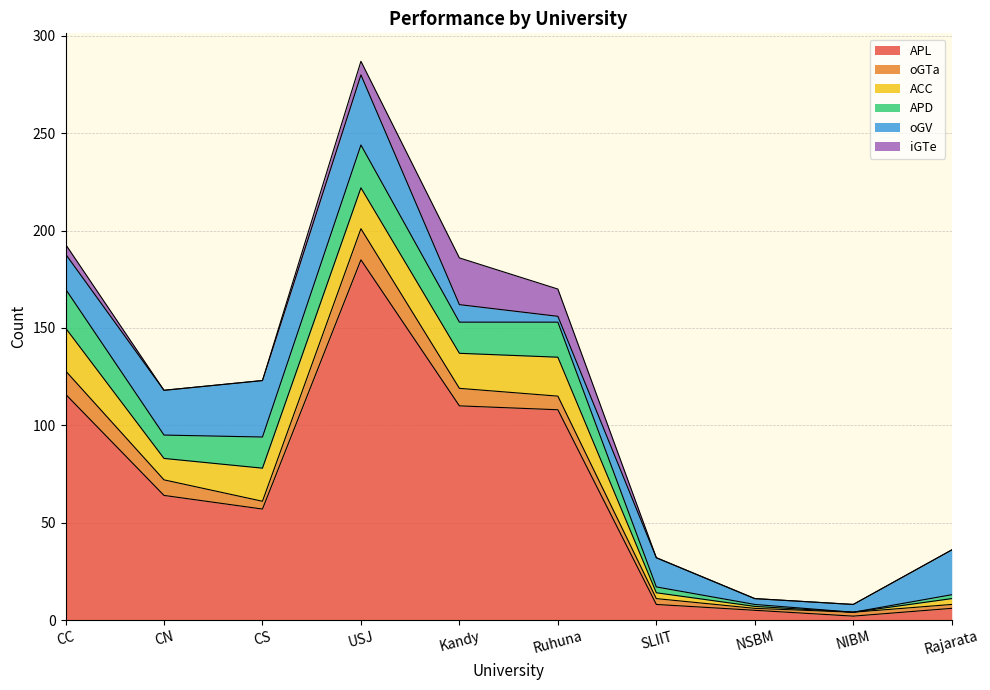

How many lines are shown in the chart?

6